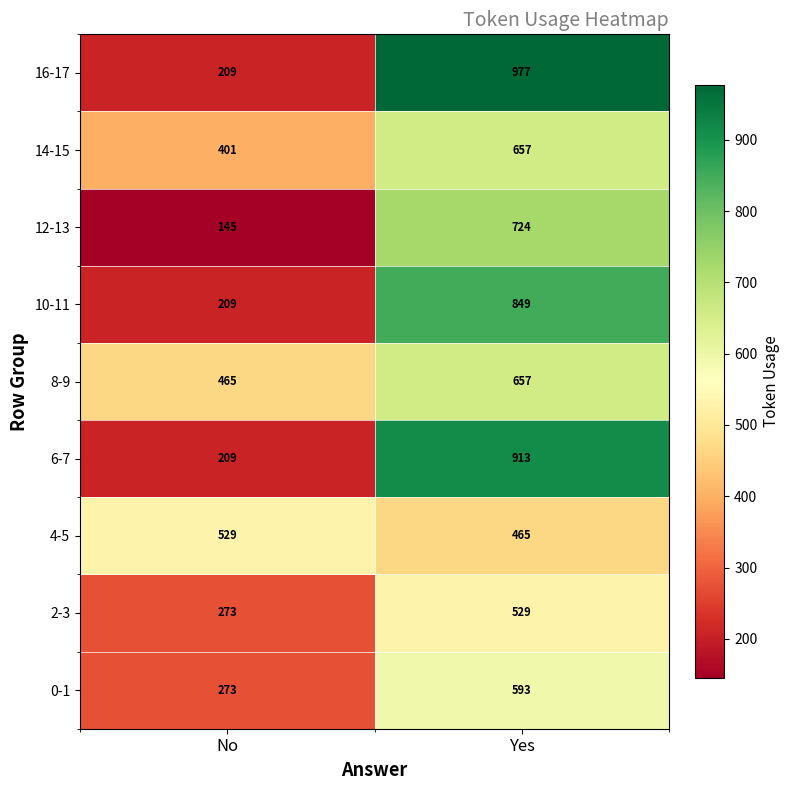

Between No and Yes, which series saw the biggest shift?

16-17